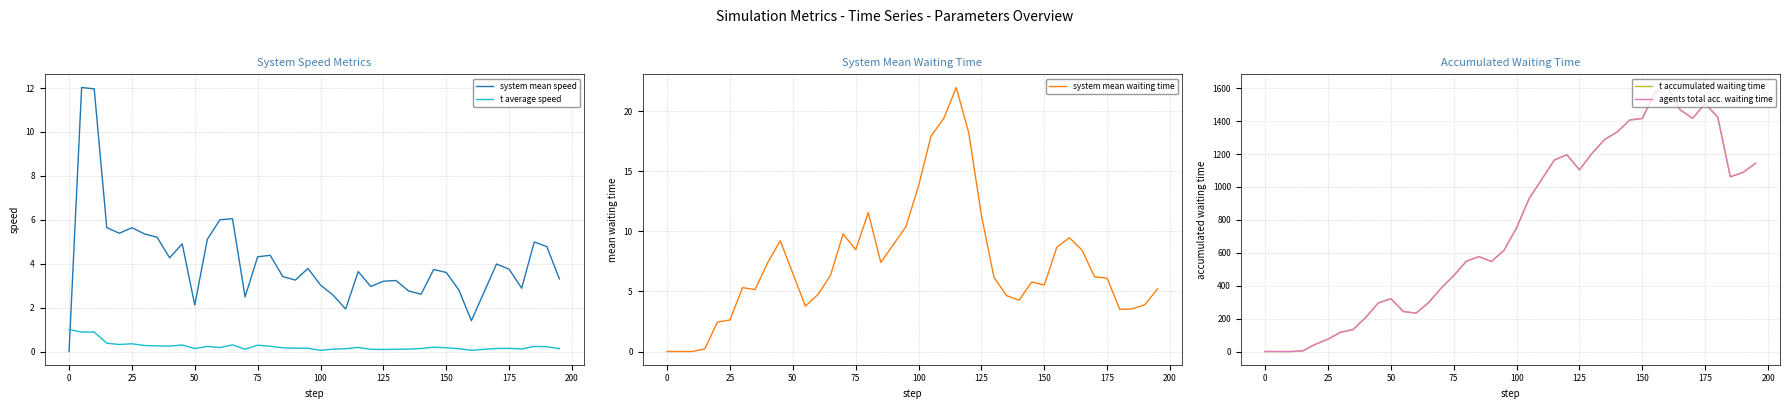

True or false: system mean speed has a value of 8.1 at 25.

False